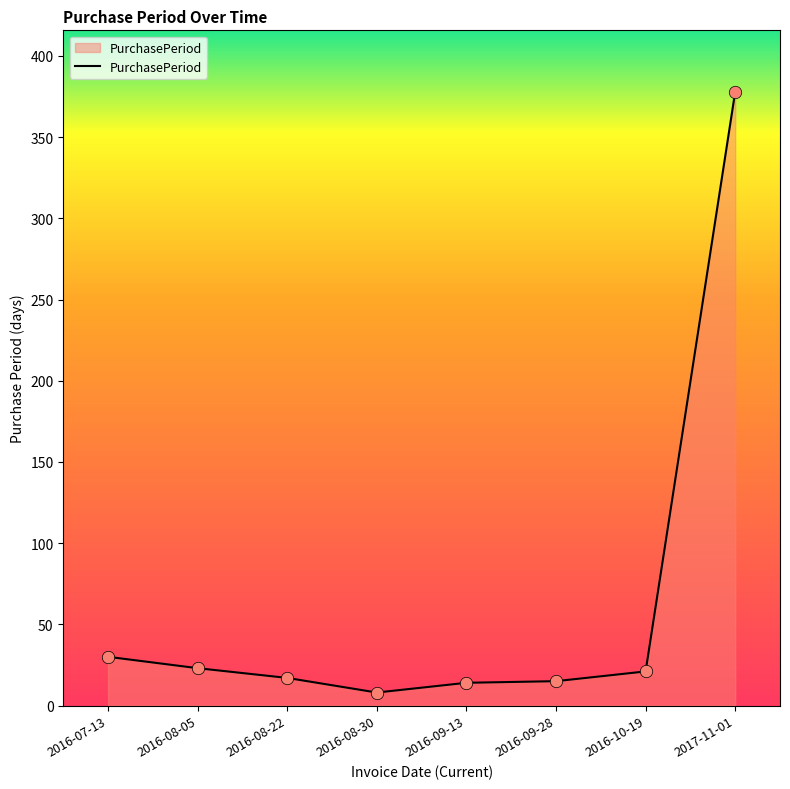

Approximately how many times larger is the value at 2016-07-13 compared to 2016-09-13?

2.1